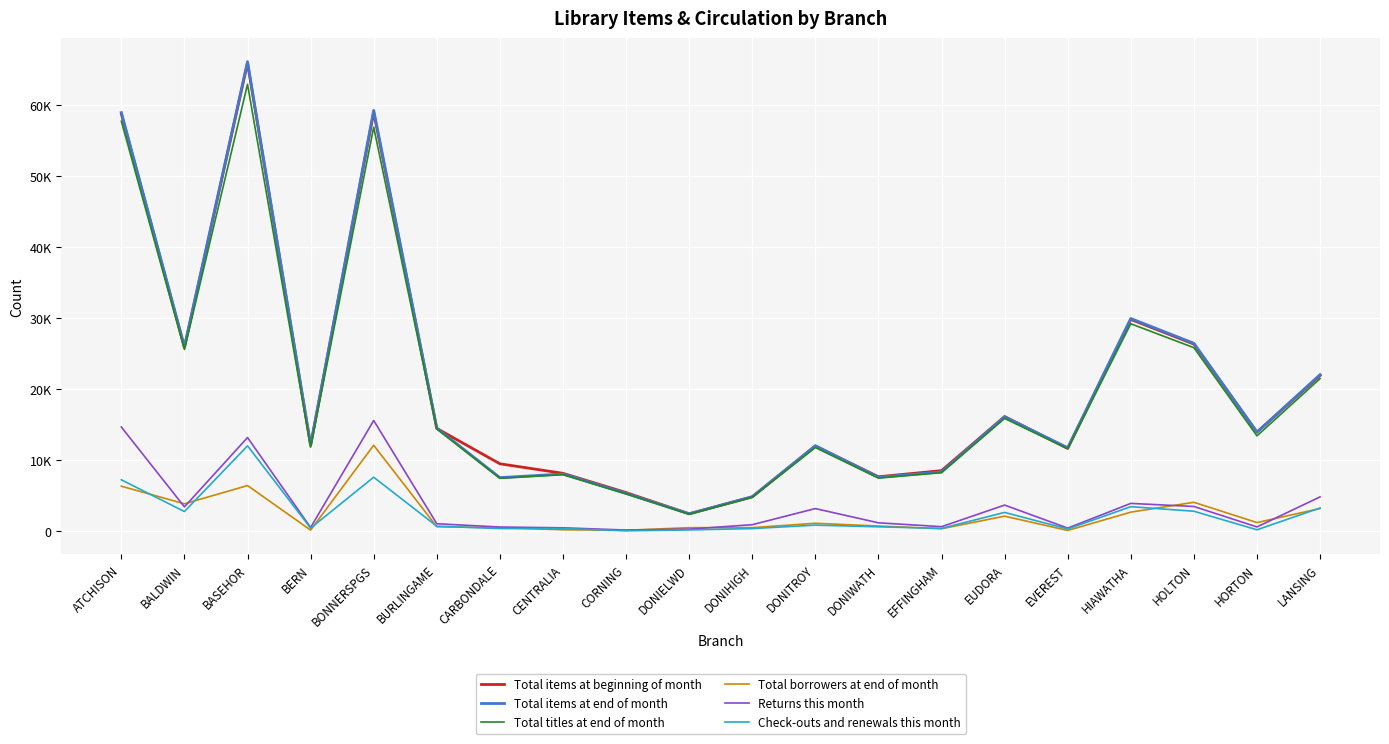

List the labels in order of Returns this month value, smallest first.

CORNING, DONIELWD, EVEREST, CENTRALIA, BERN, CARBONDALE, HORTON, EFFINGHAM, DONIHIGH, BURLINGAME, DONIWATH, DONITROY, BALDWIN, HOLTON, EUDORA, HIAWATHA, LANSING, BASEHOR, ATCHISON, BONNERSPGS